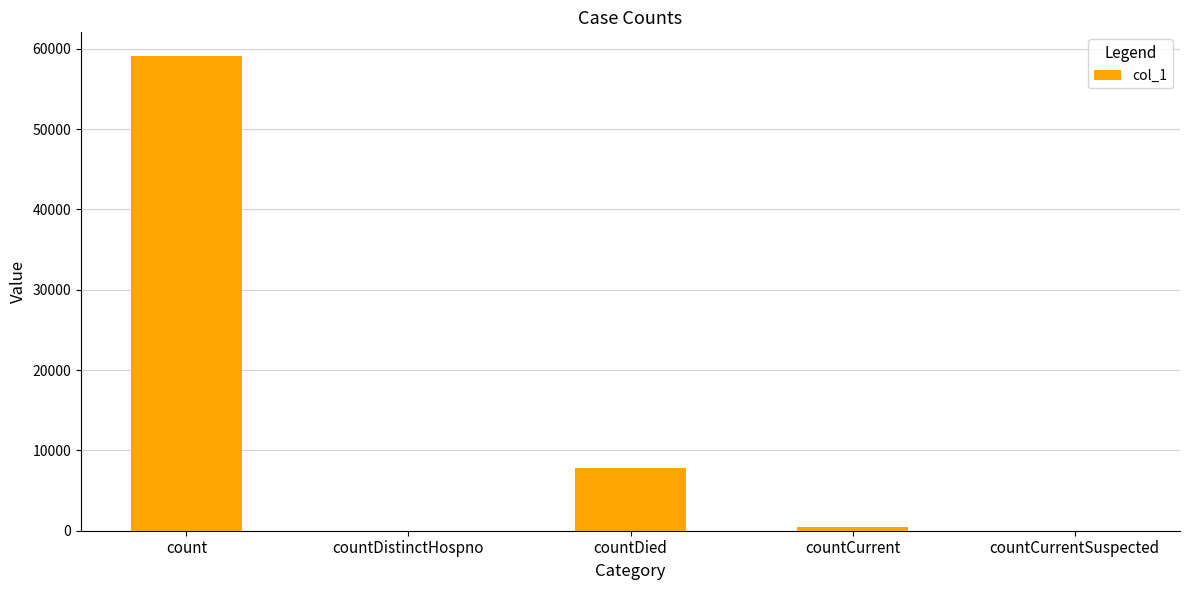

Reading left to right, extract all data points from this chart.

count=59085	countDistinctHospno=0	countDied=7843	countCurrent=481	countCurrentSuspected=0